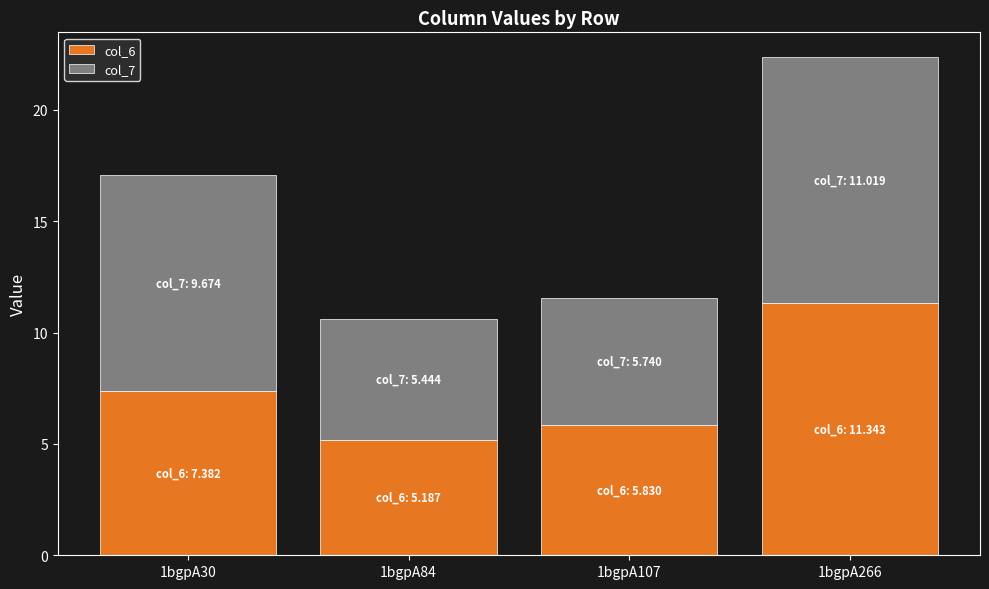

At which label does col_6 first exceed 7?

1bgpA30